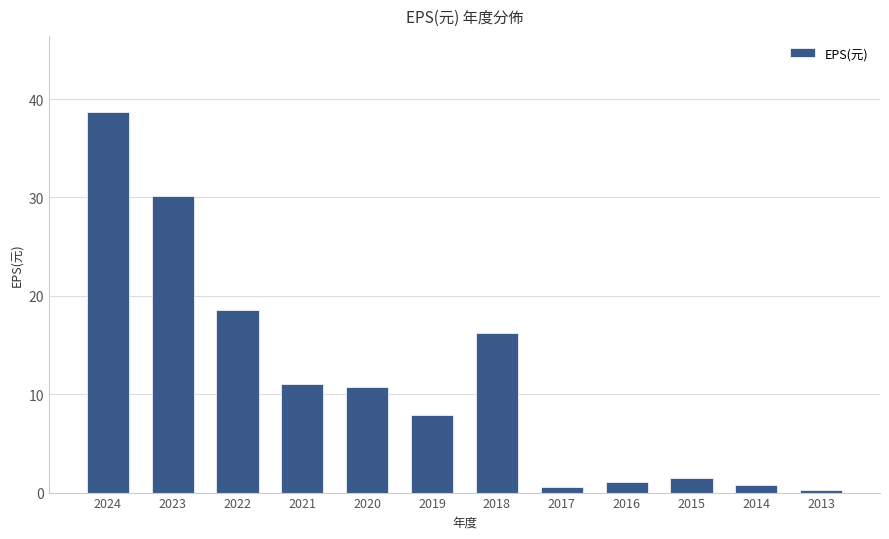

What is the difference between the values at 2024 and 2015?

37.2